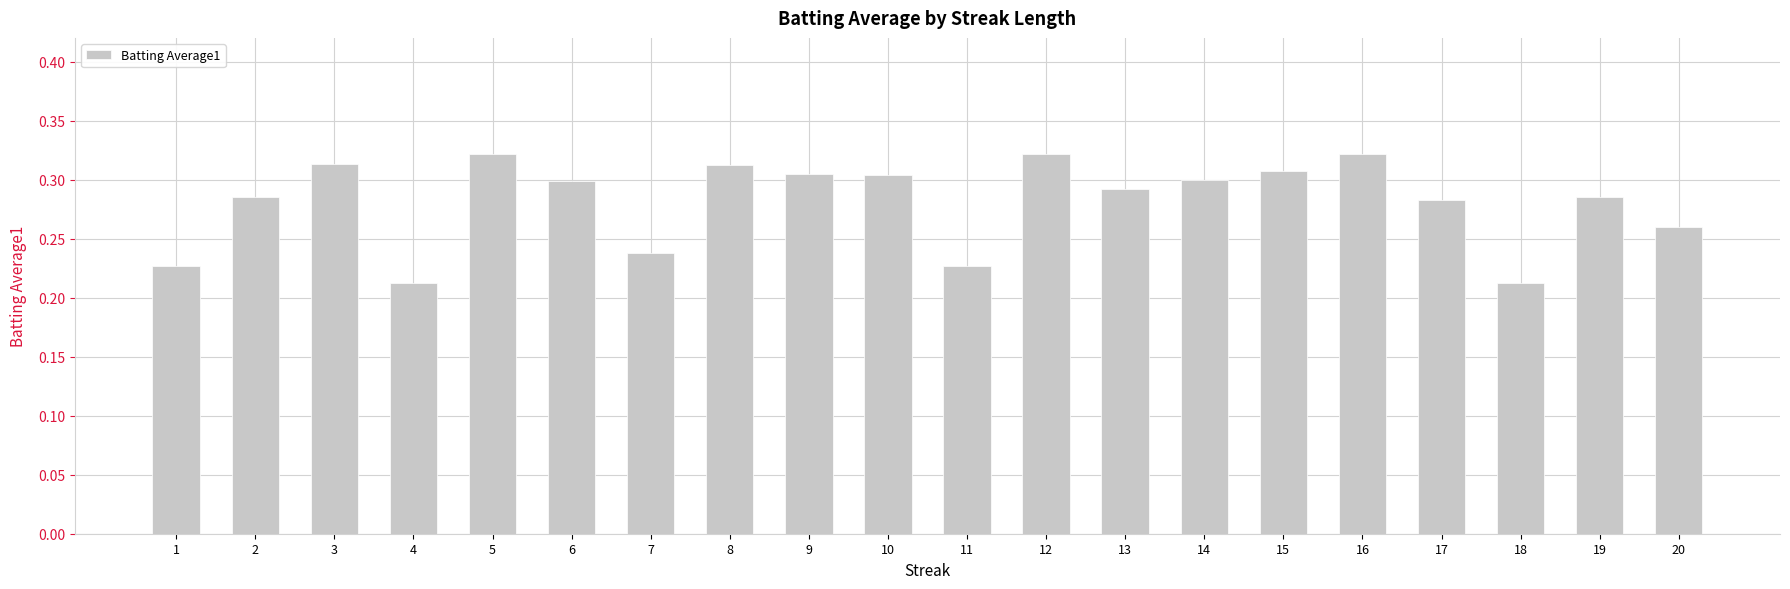

Between 7 and 15, which is larger?

15